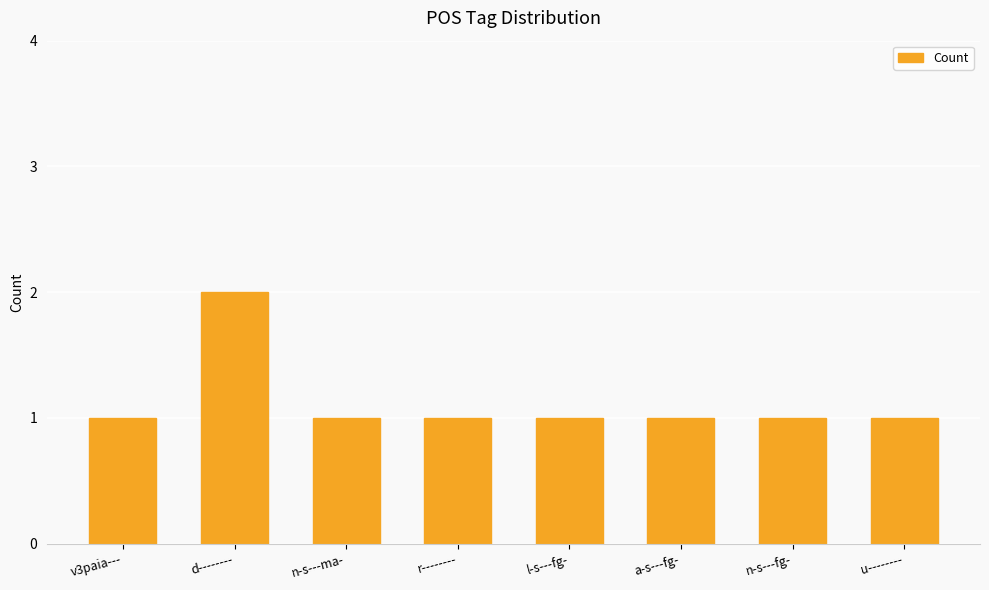

What is the change in value from d-------- to a-s---fg-?

-1